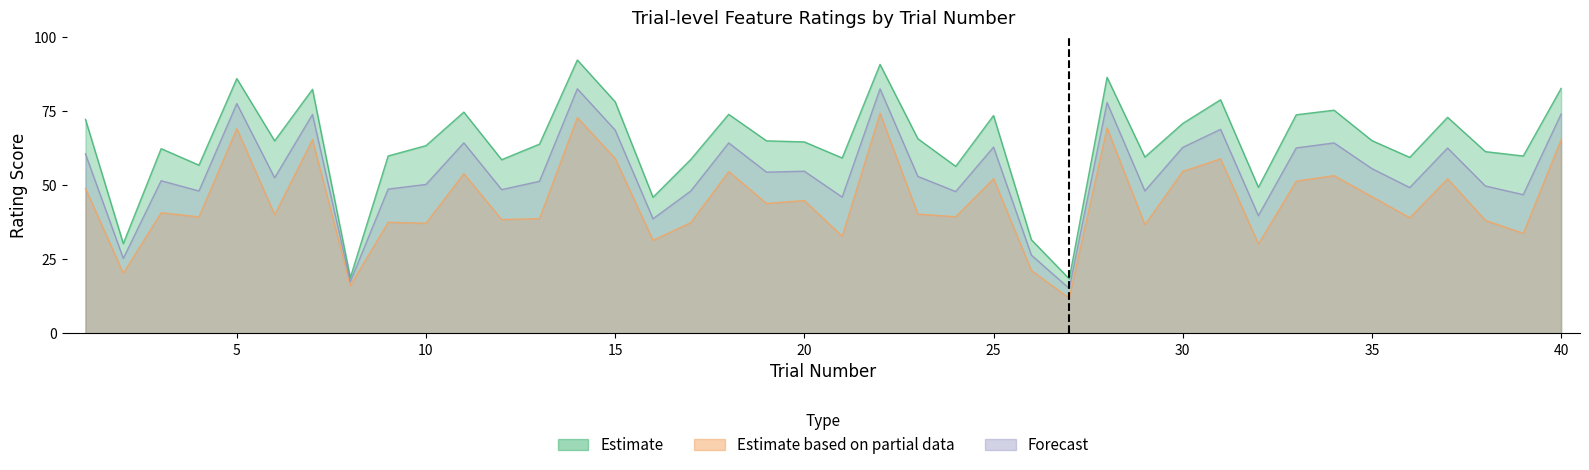

True or false: Estimate based on partial data and Estimate intersect in this chart.

False